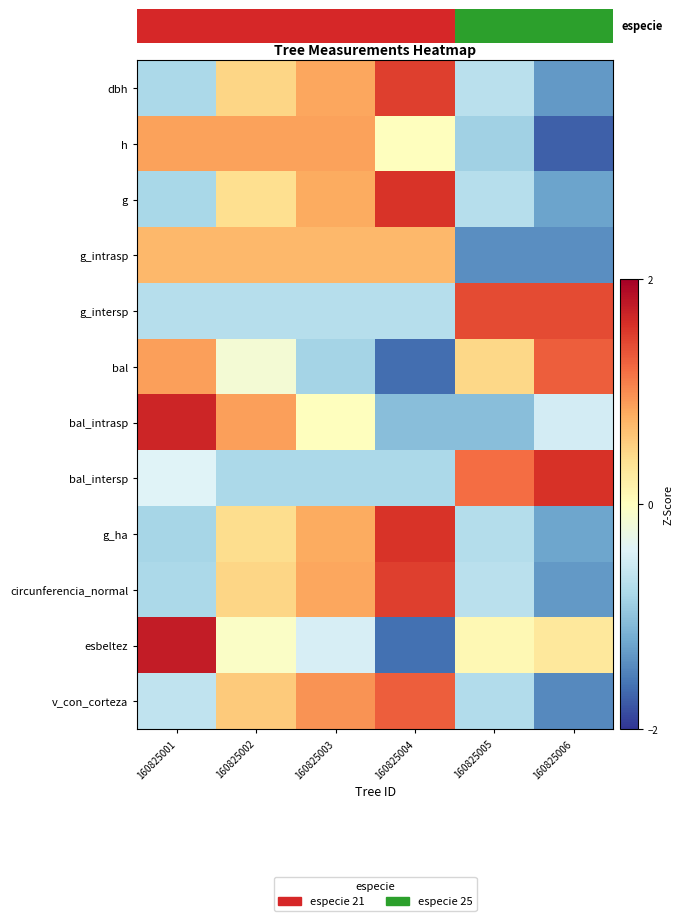

Between 160825001 and 160825003, which series saw the biggest shift?

esbeltez